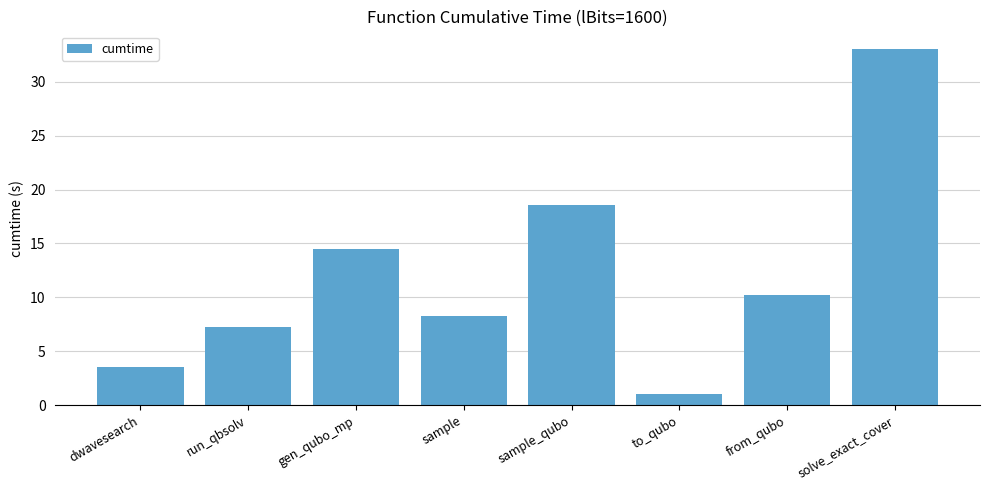

Does the chart contain stacked bars?

No